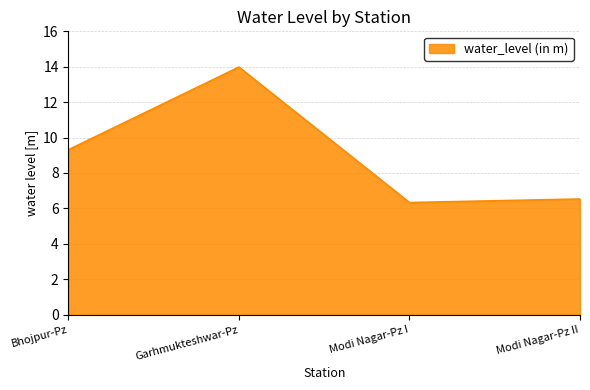

At which category does the data reach its first local valley?

Modi Nagar-Pz I